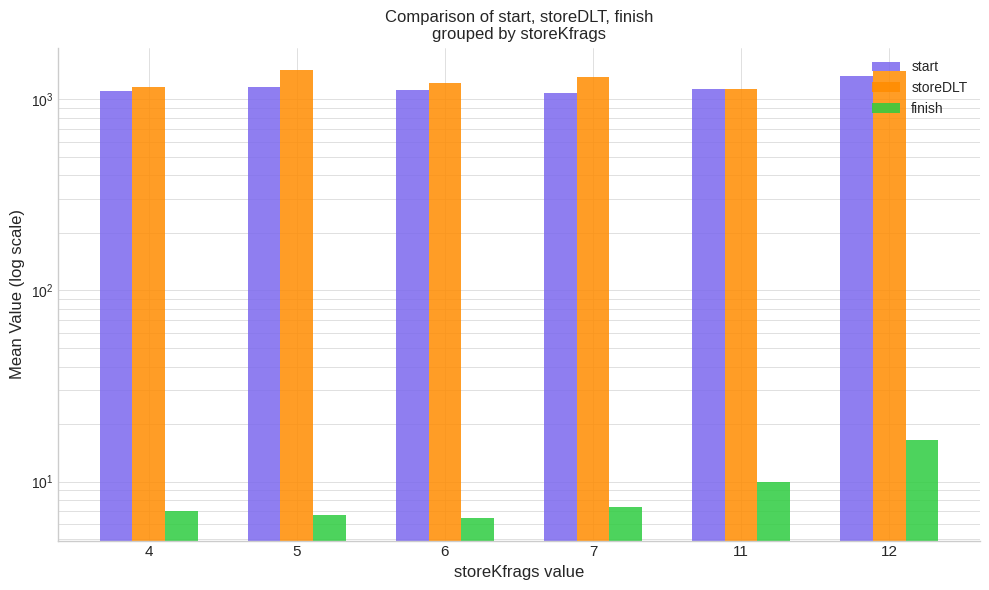

Does the chart contain stacked bars?

No